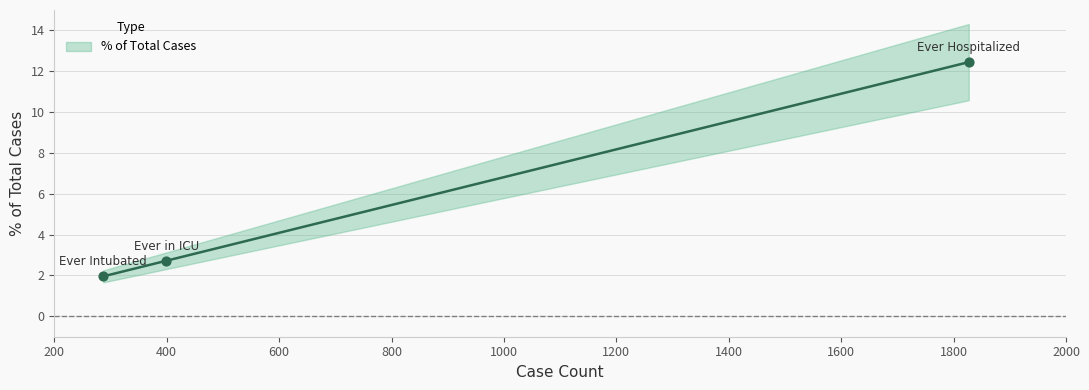

What is the ratio of the value at Ever Hospitalized to the value at Ever in ICU?

4.6